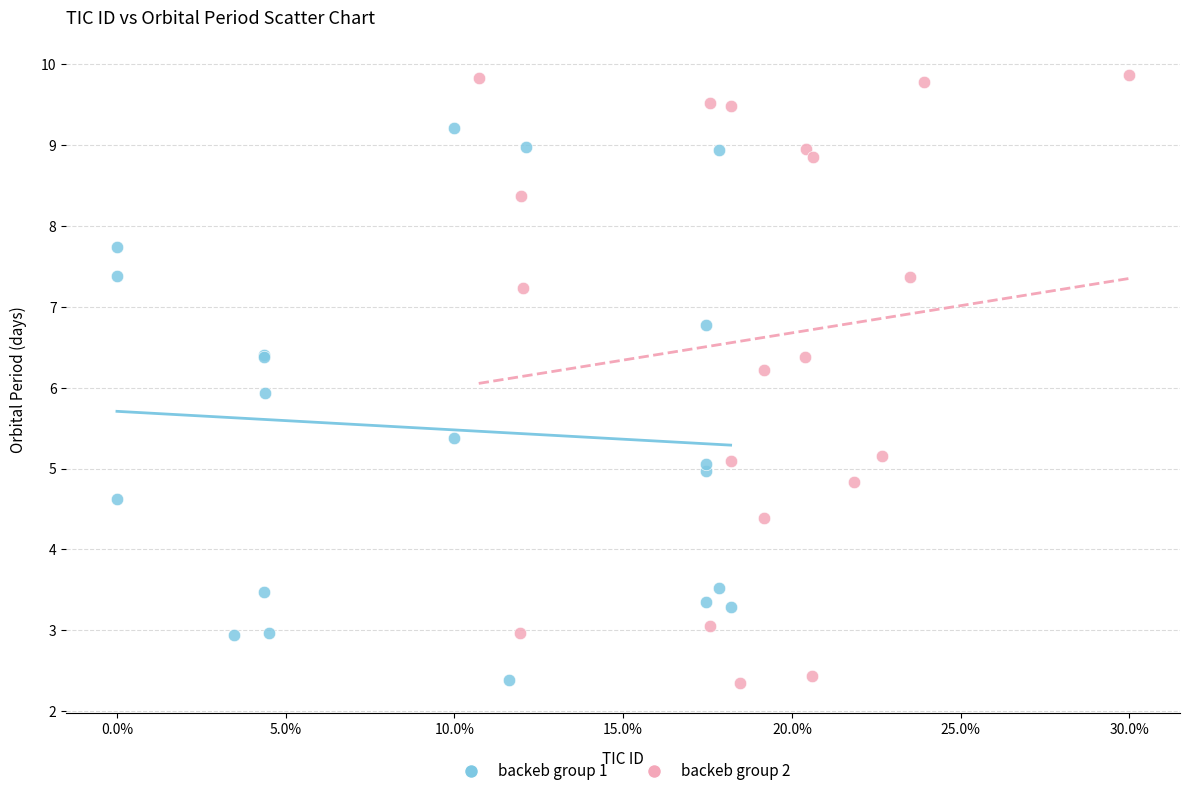

Which series has the largest Y range (max minus min)?

backeb group 2